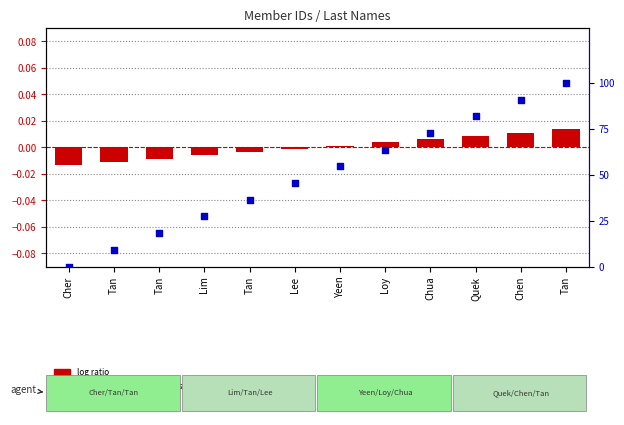

Which series has the largest total across all categories?

percentile rank within the sample